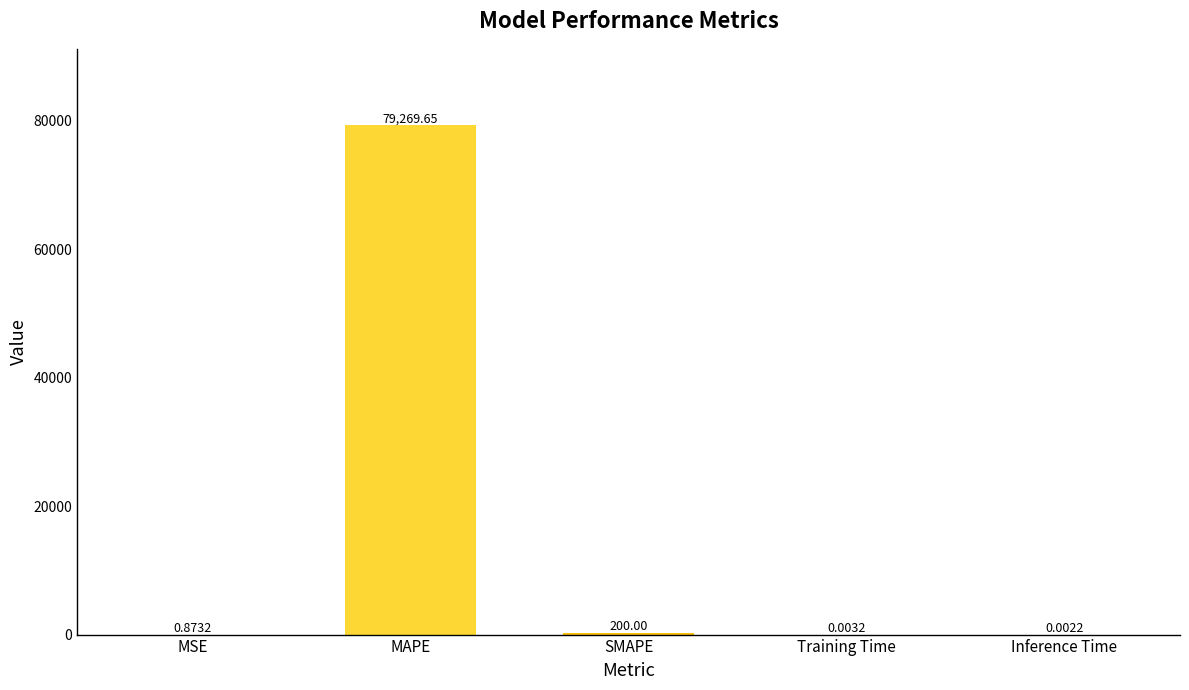

What is the difference between the values at Inference Time and MAPE?

79269.6